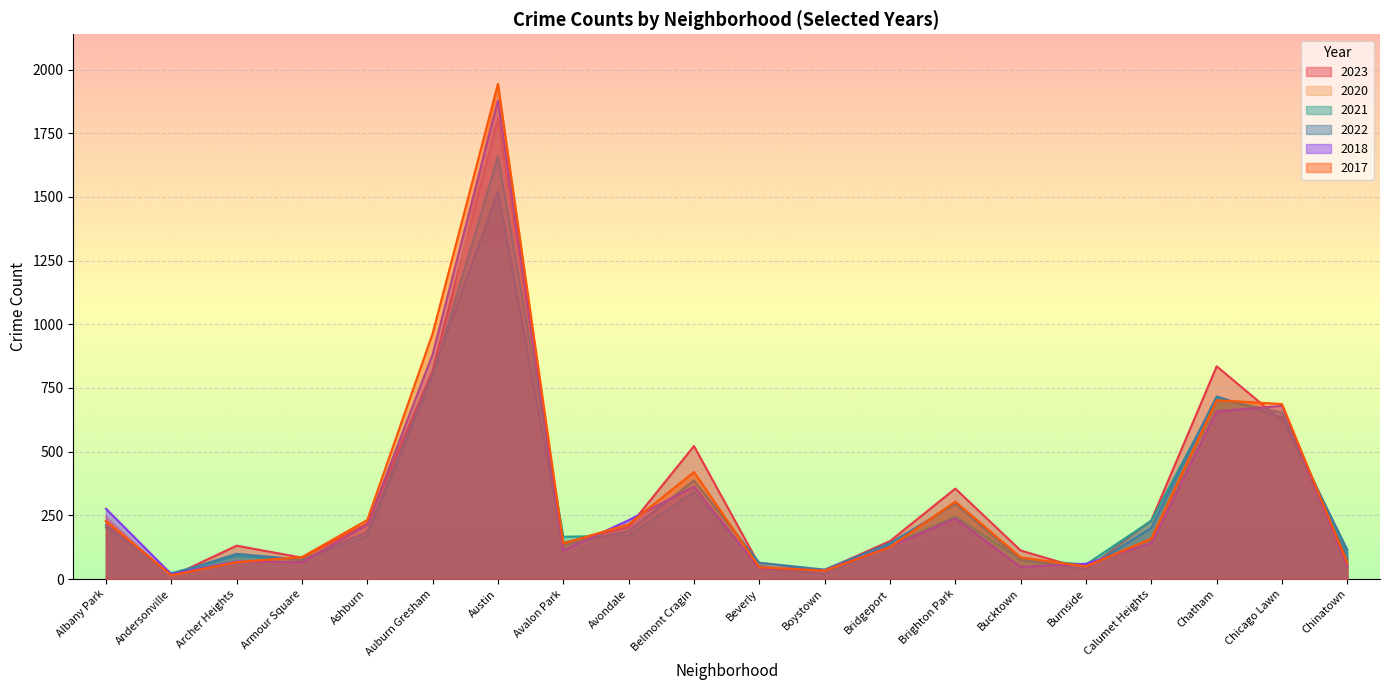

What is the sum of all 2018 values?

6185